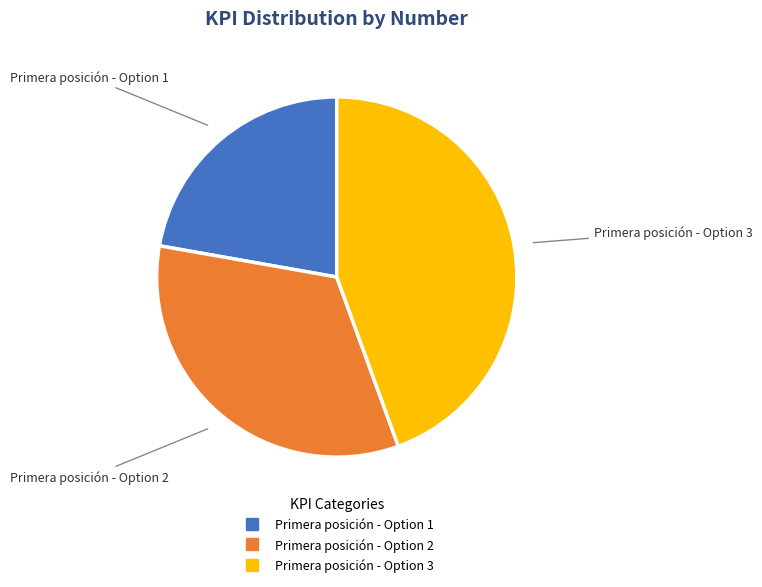

The Primera posición - Option 1 slice represents 22% of the pie. True or false?

True